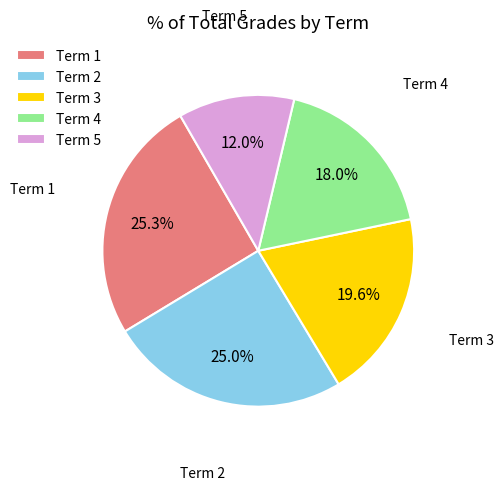

How many segments does this pie chart have?

5